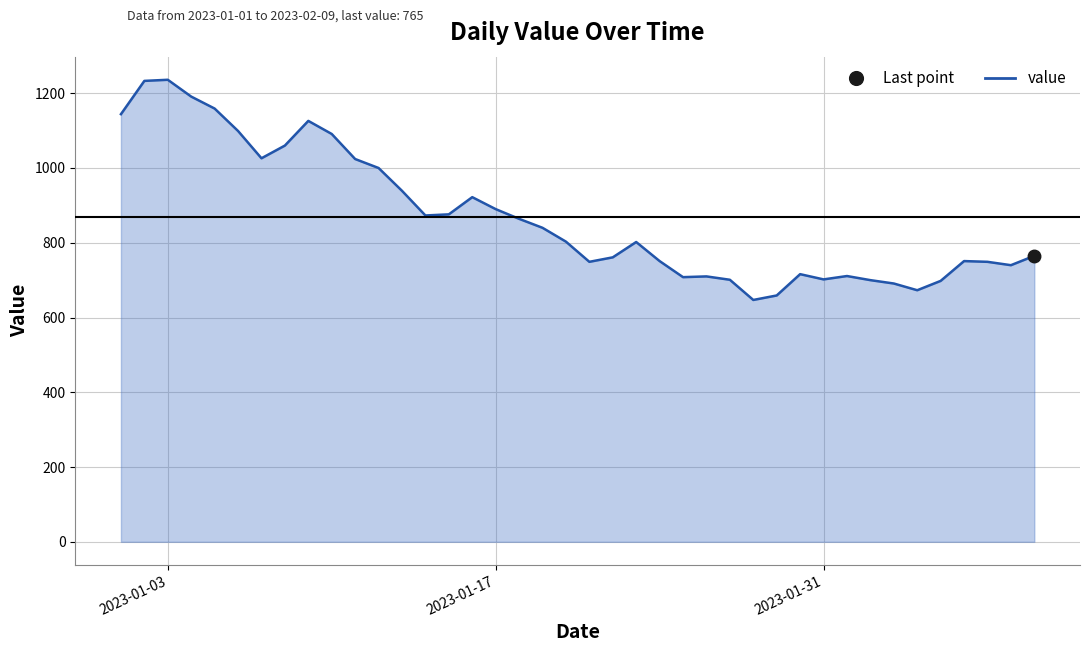

What is the minimum value shown in the chart?

647